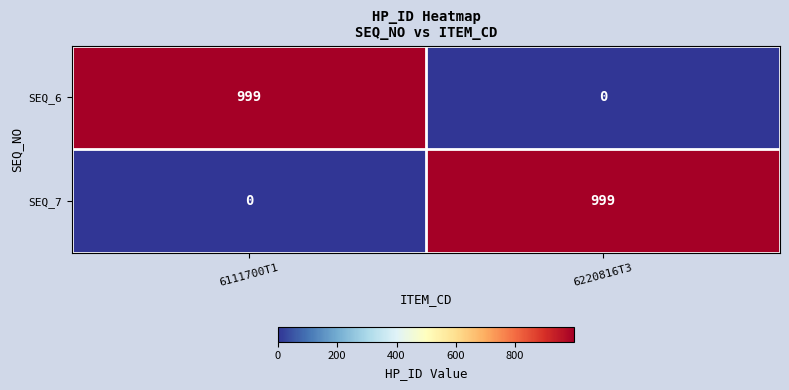

Is the value of SEQ_7 at 6111700T1 greater than the value of SEQ_6 at 6111700T1?

No